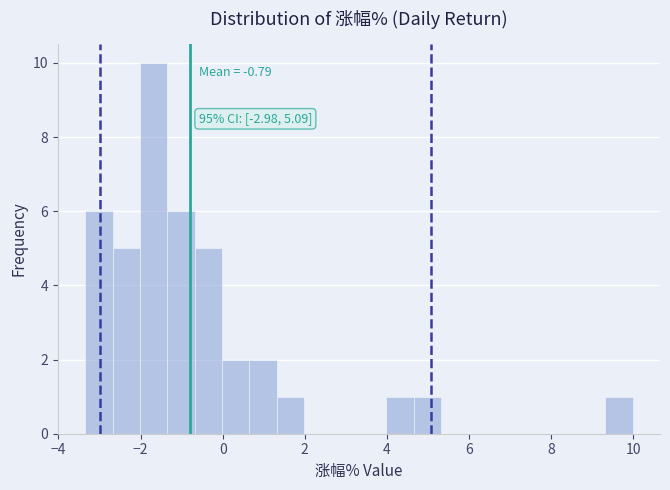

Around what value on the x-axis is the tallest bar? Give the approximate position of its centre, as read against the axis.

-1.6